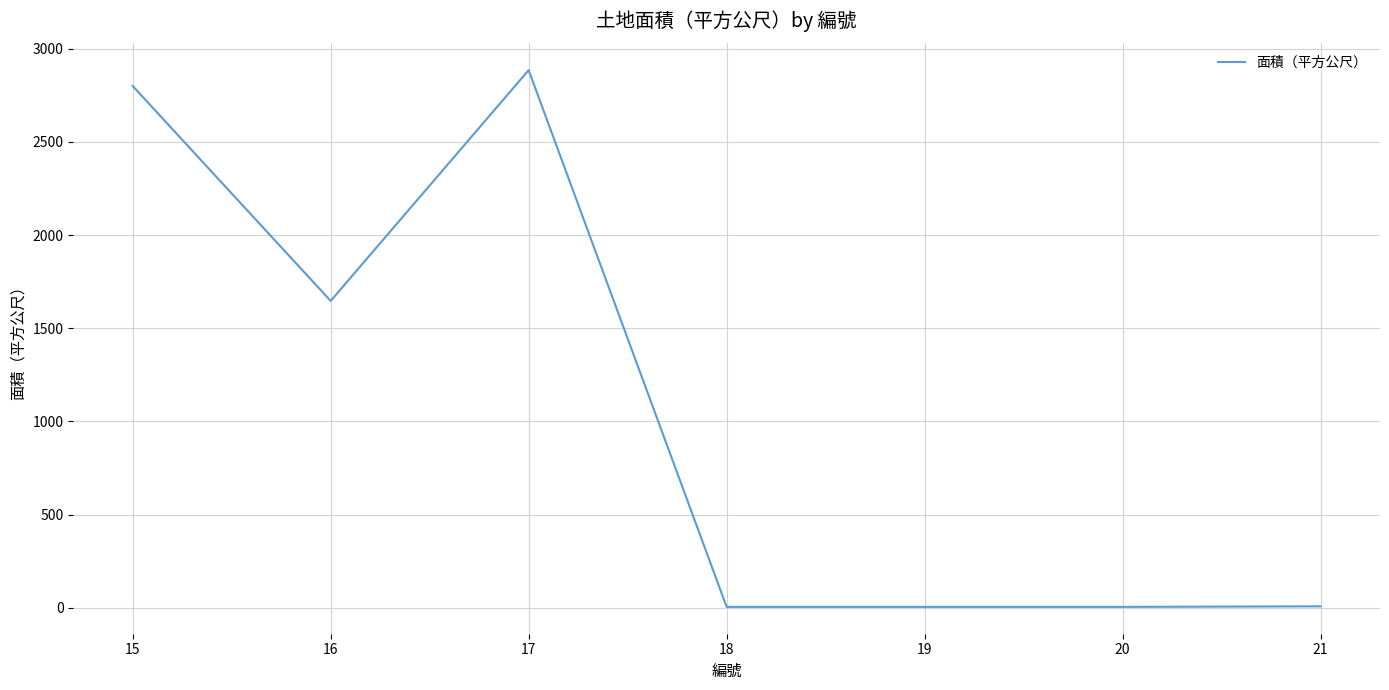

What is the greatest value displayed?

2885.0